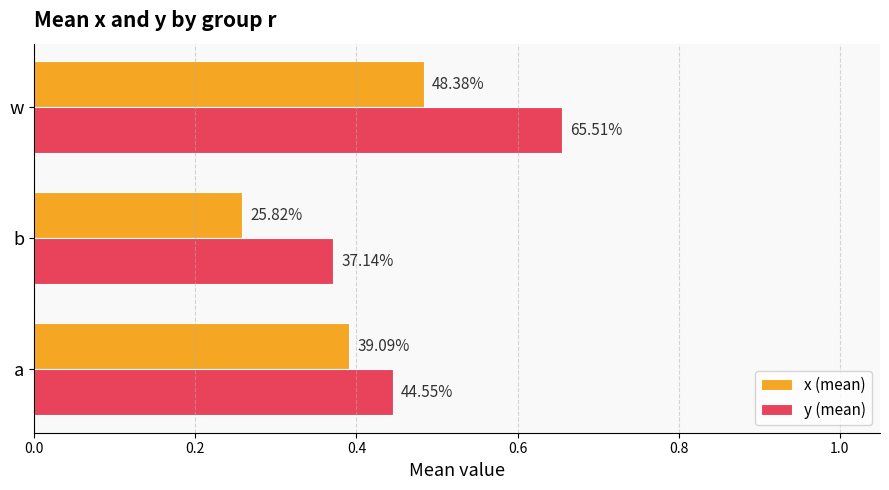

What are all the series names shown in the legend?

x (mean), y (mean)